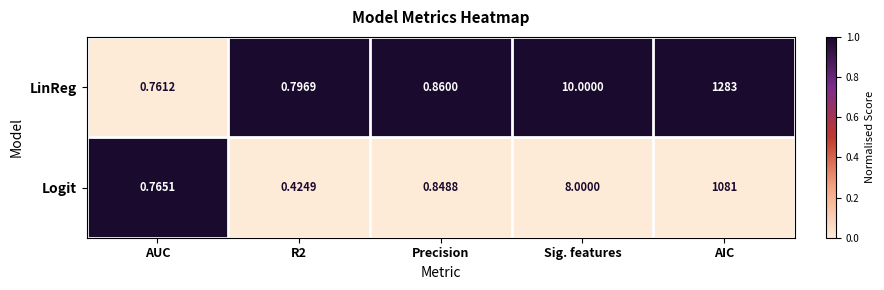

Which series changed the most between Precision and AIC?

LinReg